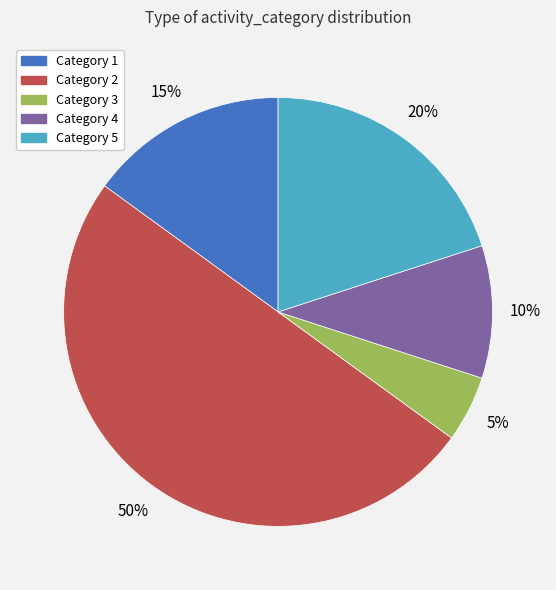

How many segments does this pie chart have?

5